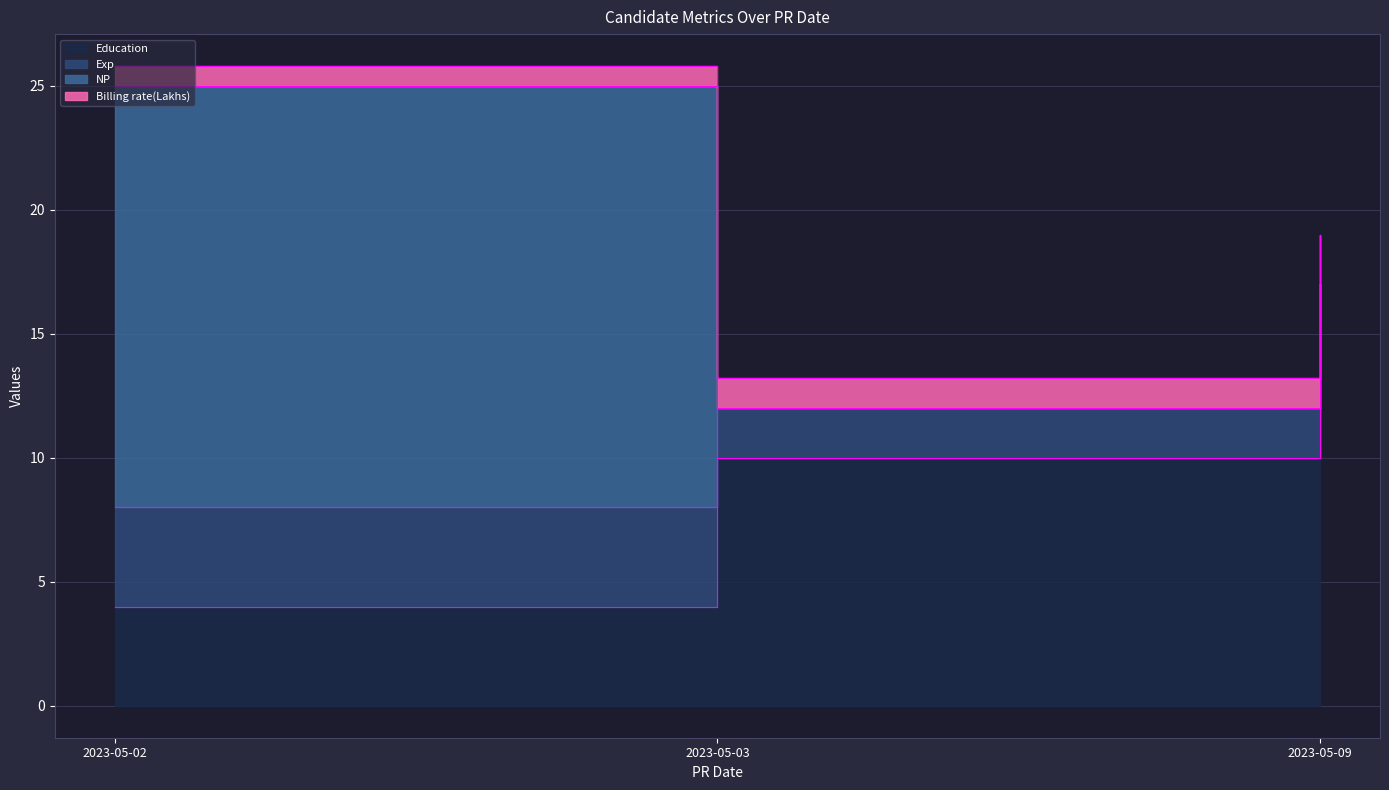

What is the sum of all Billing rate(Lakhs) values?

37